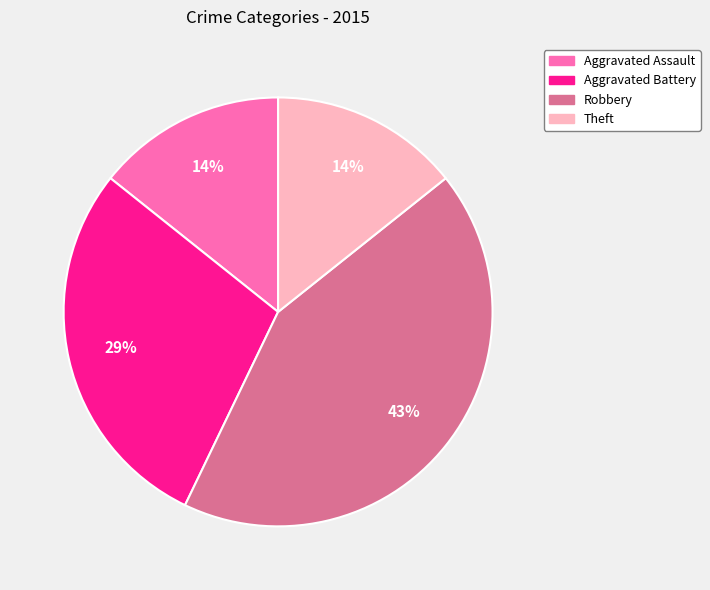

Does any single category account for the majority?

No